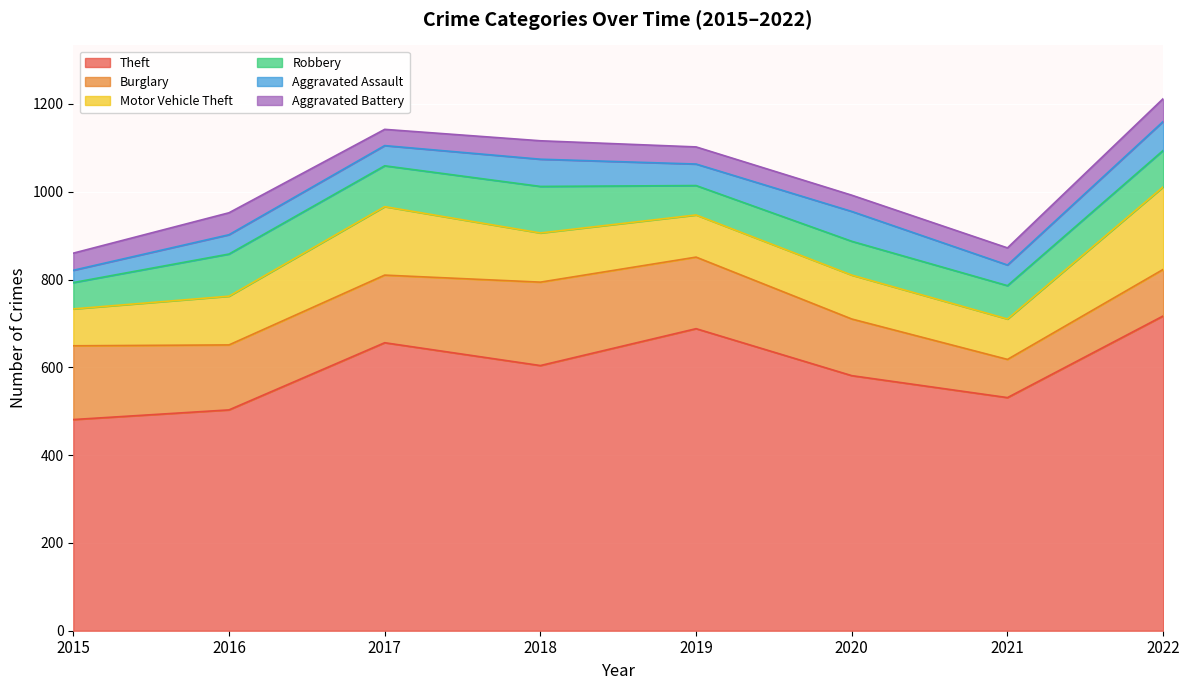

At which category is the sum across all series the highest?

2022